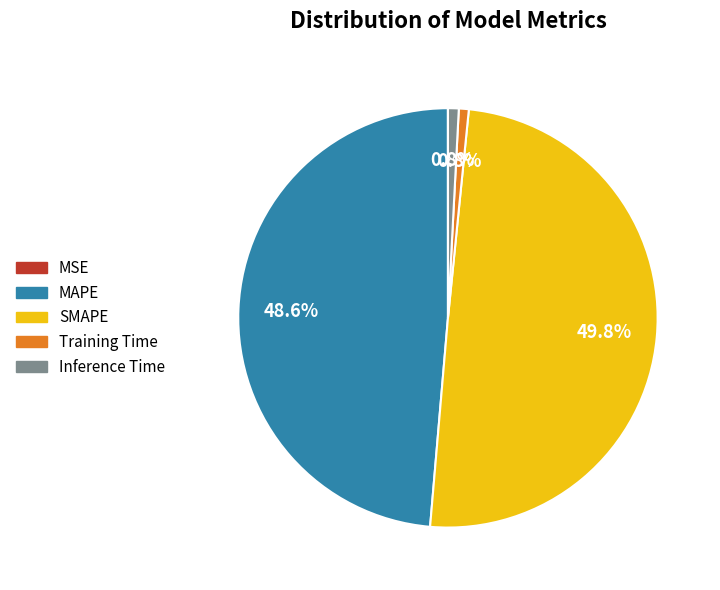

Does MAPE account for over 50% of the chart?

No